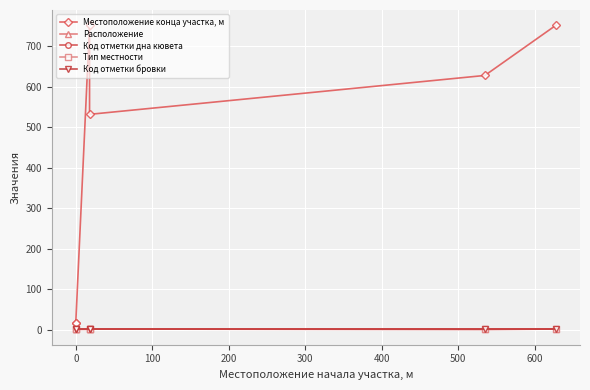

What is the difference between the maximum and minimum values in the Местоположение конца участка, м series?

734